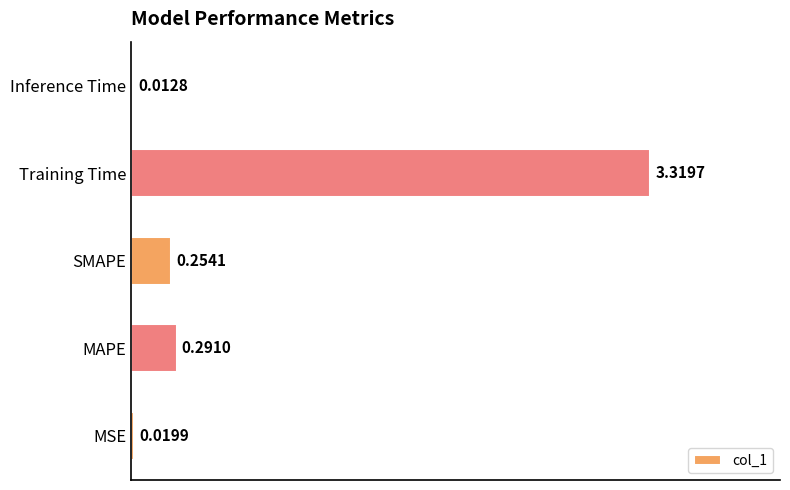

At which label is the value closest to 1?

MAPE